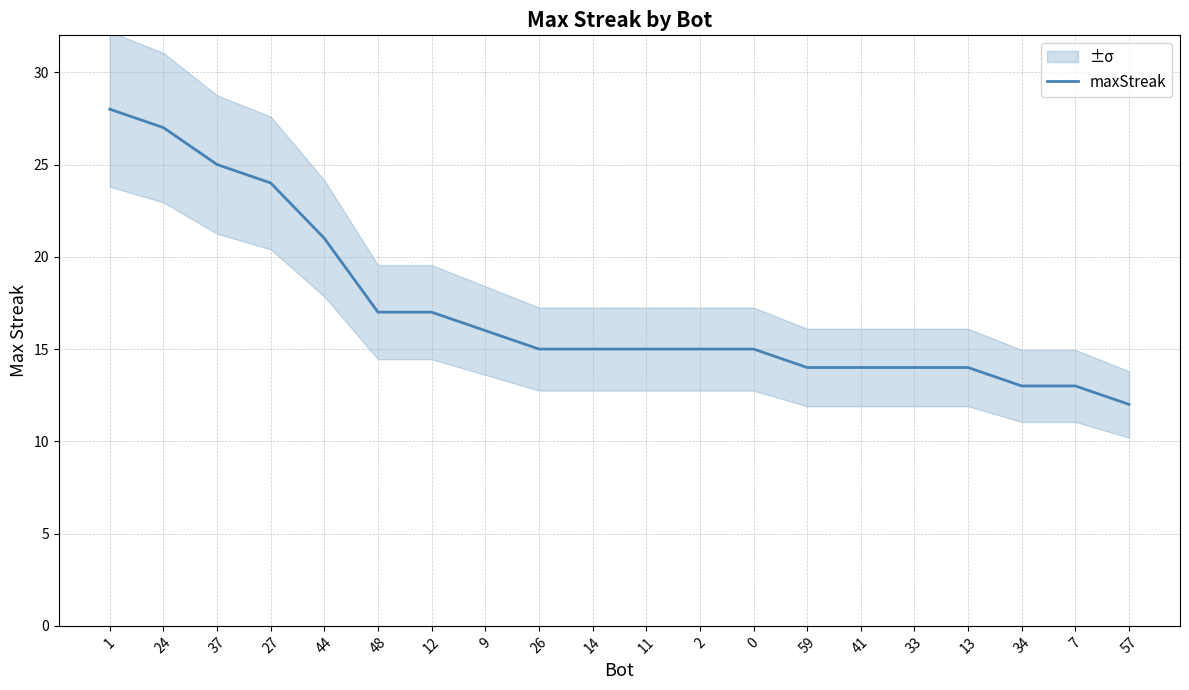

True or false: there are more than 1 points higher than both neighbors.

False